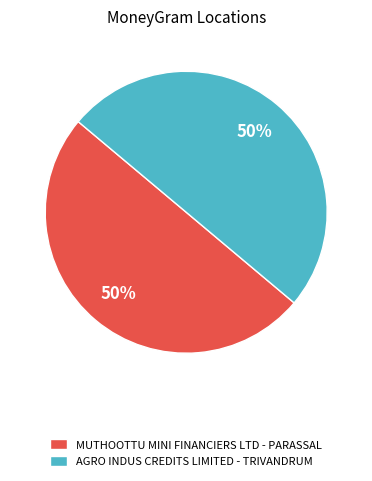

What percentage is the MUTHOOTTU MINI FINANCIERS LTD - PARASSAL slice, to the nearest percent?

50%